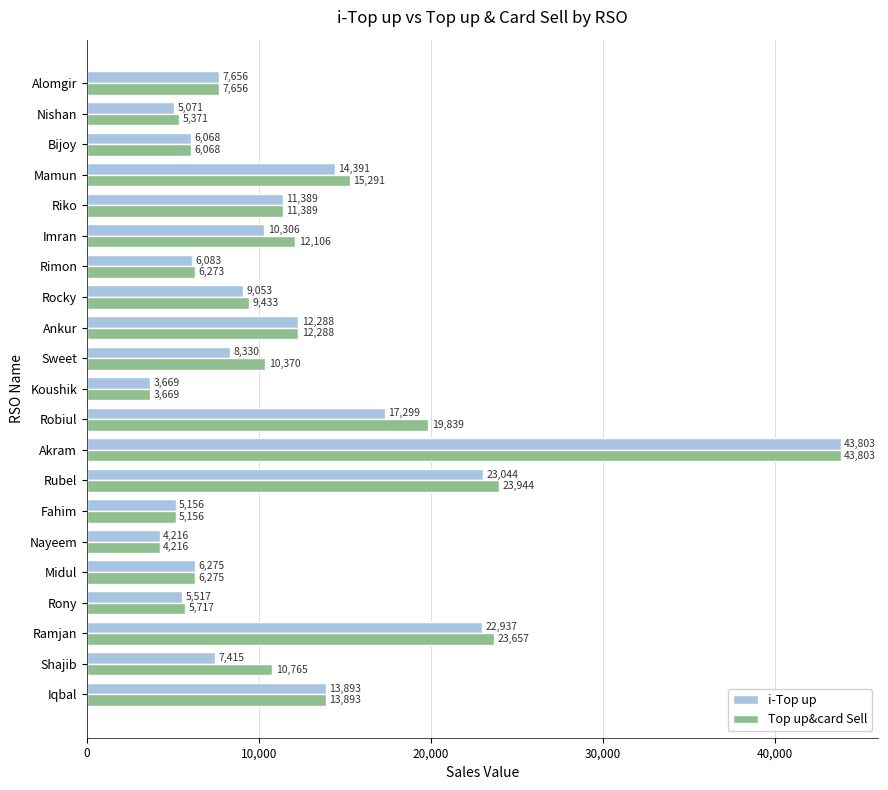

Is it true that i-Top up equals 7415 at Shajib?

True